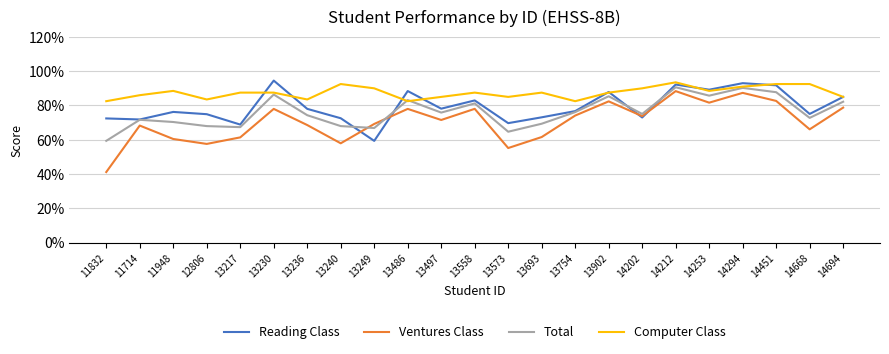

What is the approximate value of Total at 13486?

83.1